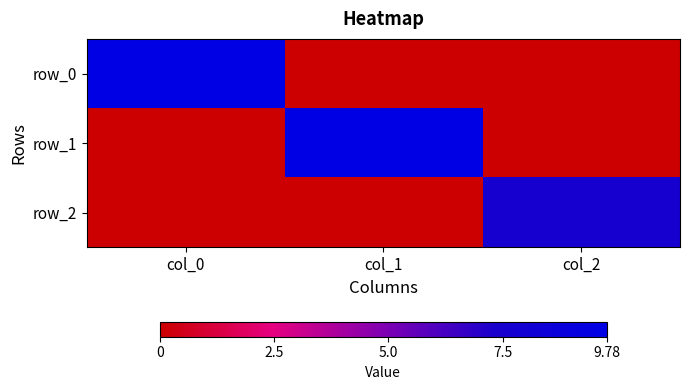

Which category has the highest value in the row_0 series?

col_0